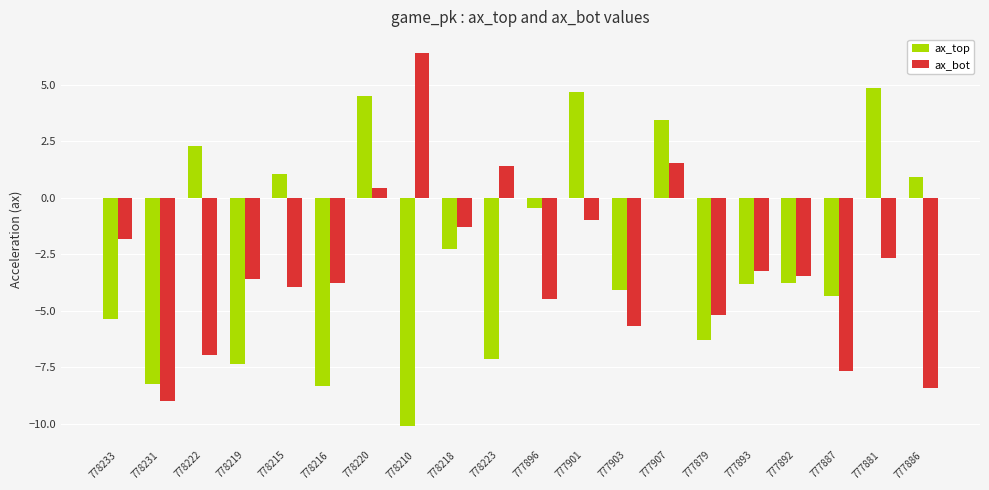

Read the ax_bot value at 777903.

-5.7